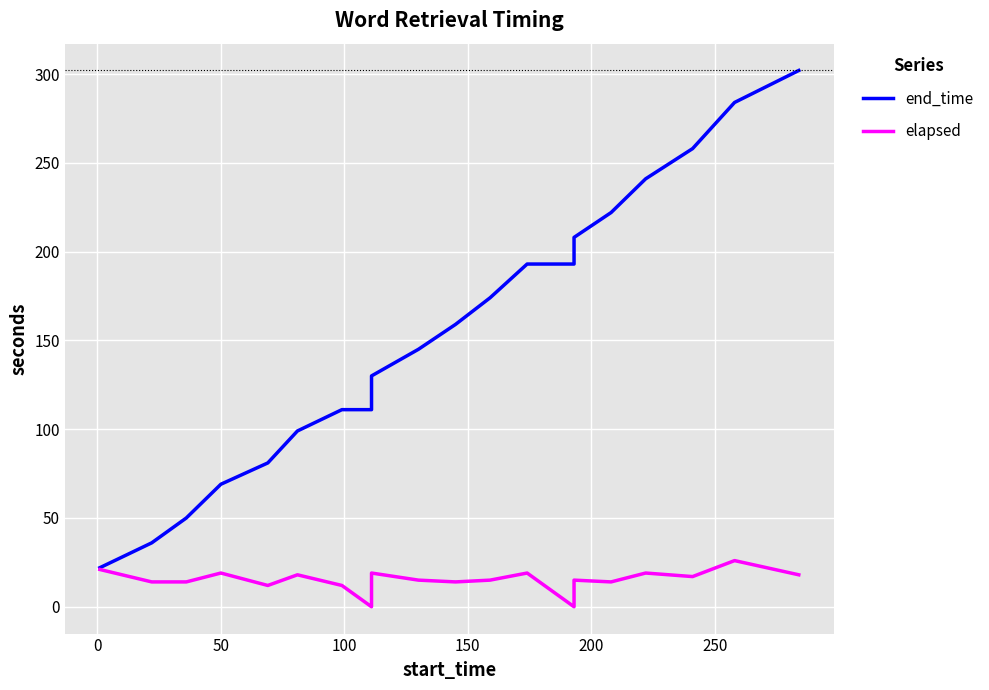

What are all the series names shown in the legend?

end_time, elapsed